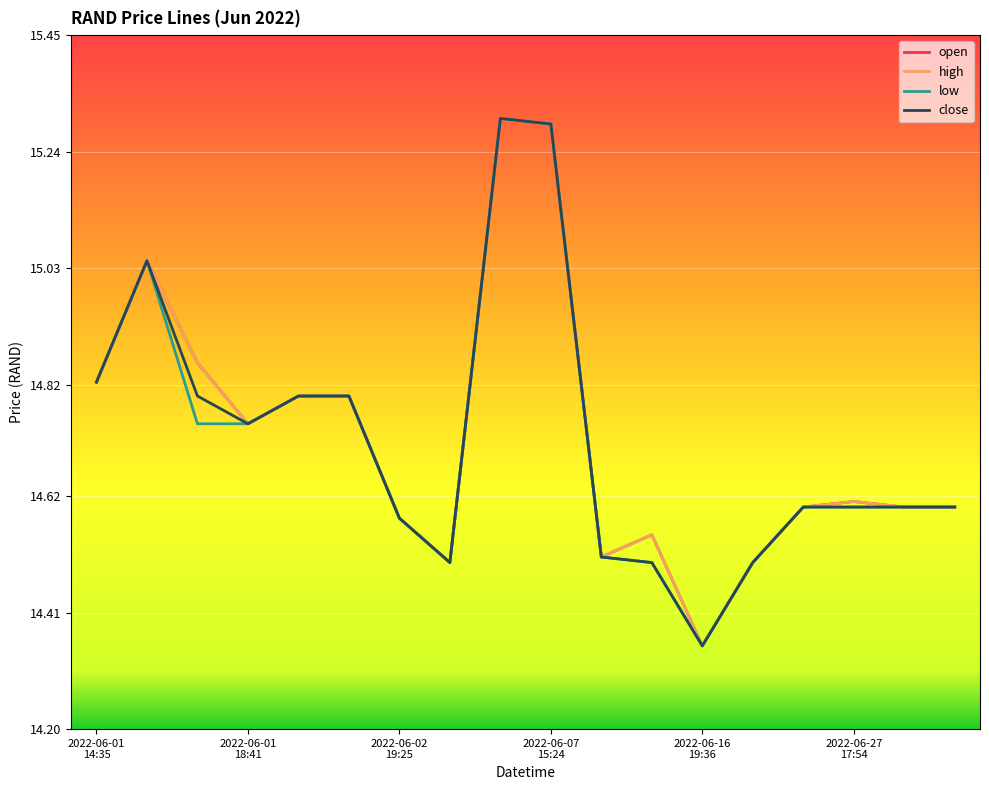

What is the label of the 18th point from the left?

17